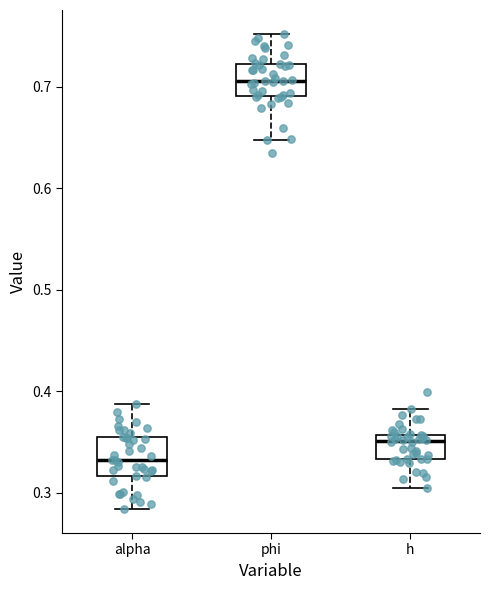

Reading left to right, transcribe this box plot: for each box, give where its median line is, the range the box spans, and where its two whiskers end, as read against the y-axis. The values are not printed on the chart, so give them approximately, as read against the axis.

alpha: median 0.33, box 0.32 to 0.35, whiskers 0.28 to 0.39
phi: median 0.71, box 0.69 to 0.72, whiskers 0.65 to 0.75
h: median 0.35, box 0.33 to 0.36, whiskers 0.30 to 0.38